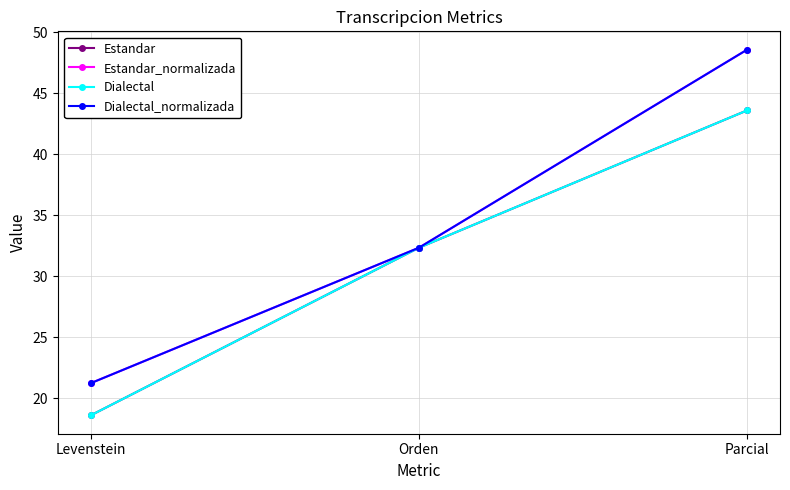

Reading right to left, what are all the values shown in this chart?

Estandar: 43.6	32.3	18.6
Estandar_normalizada: 48.6	32.3	21.2
Dialectal: 43.6	32.3	18.6
Dialectal_normalizada: 48.6	32.3	21.2